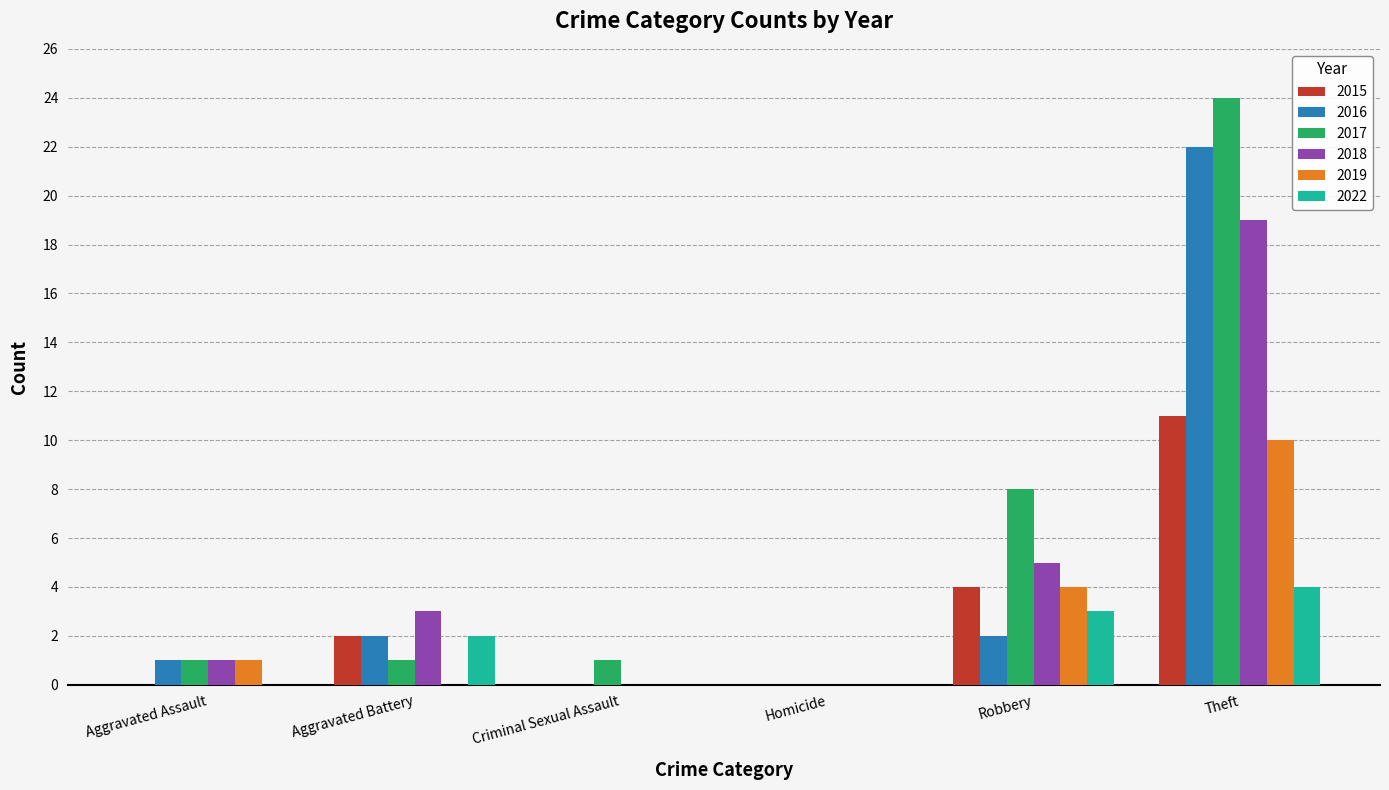

How many categories are shown in the chart?

6